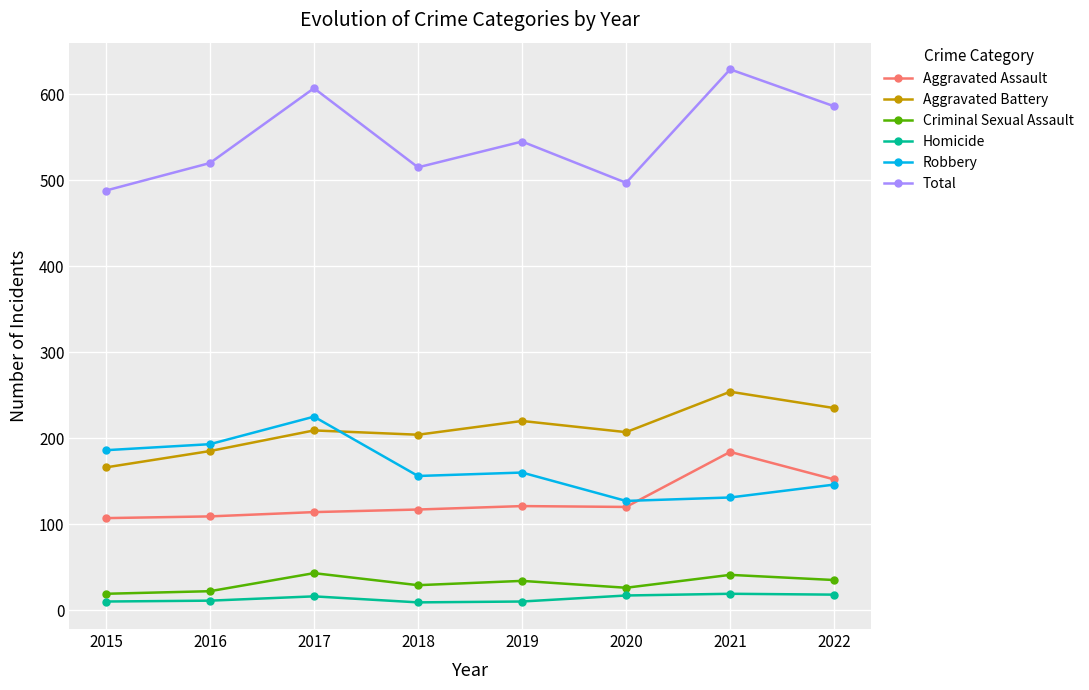

Is the value of Criminal Sexual Assault at 2018 greater than the value of Homicide at 2020?

Yes